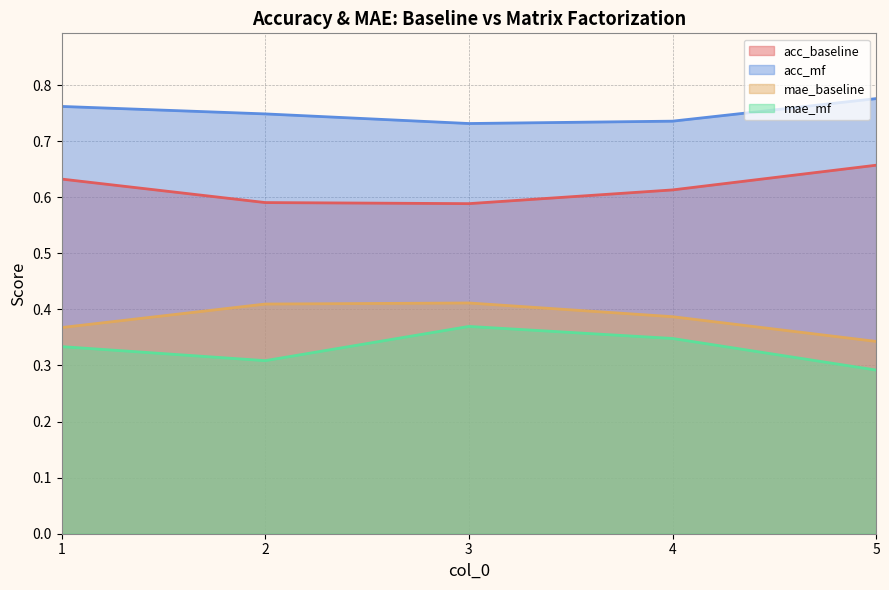

At which category is the sum across all series the highest?

3